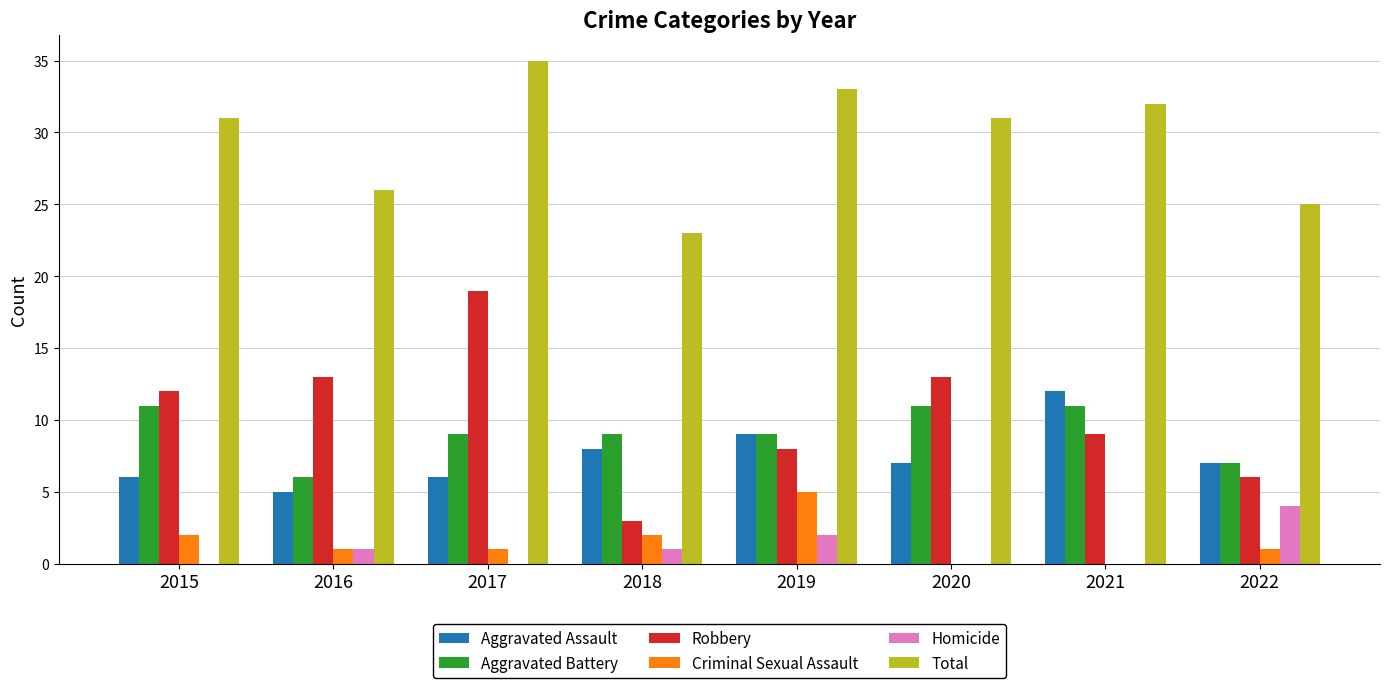

How many groups of bars are there?

8